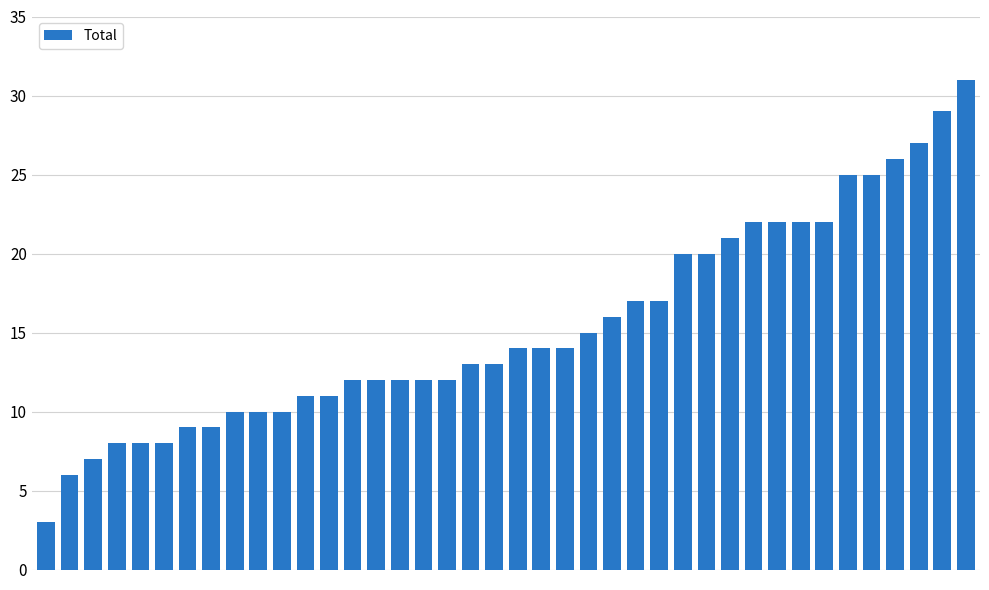

What is the sum of all values?

615